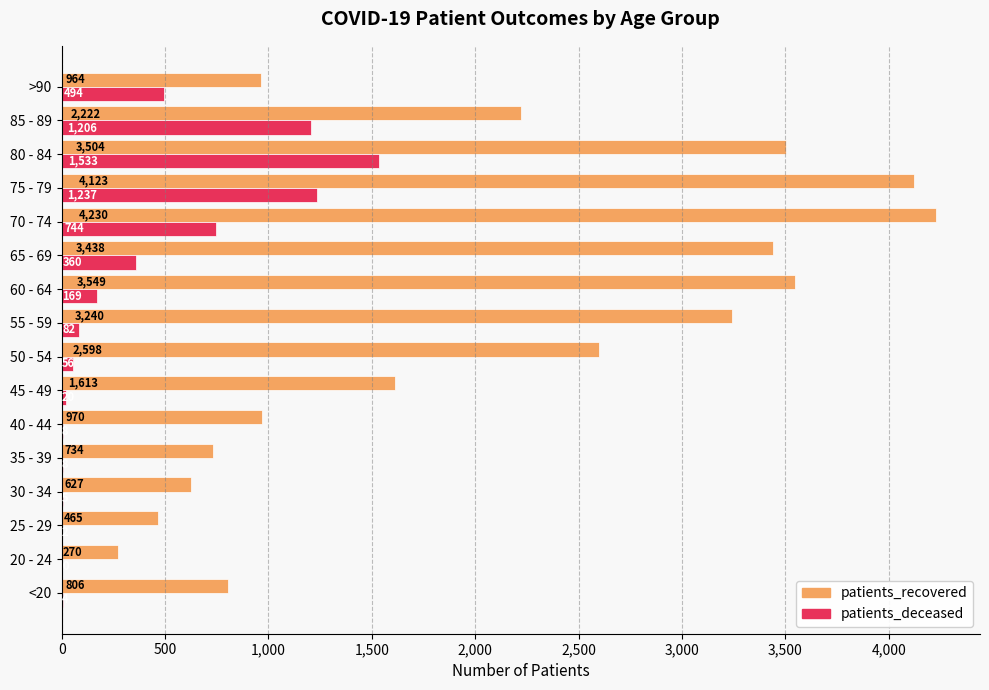

How many distinct data groups are displayed?

2